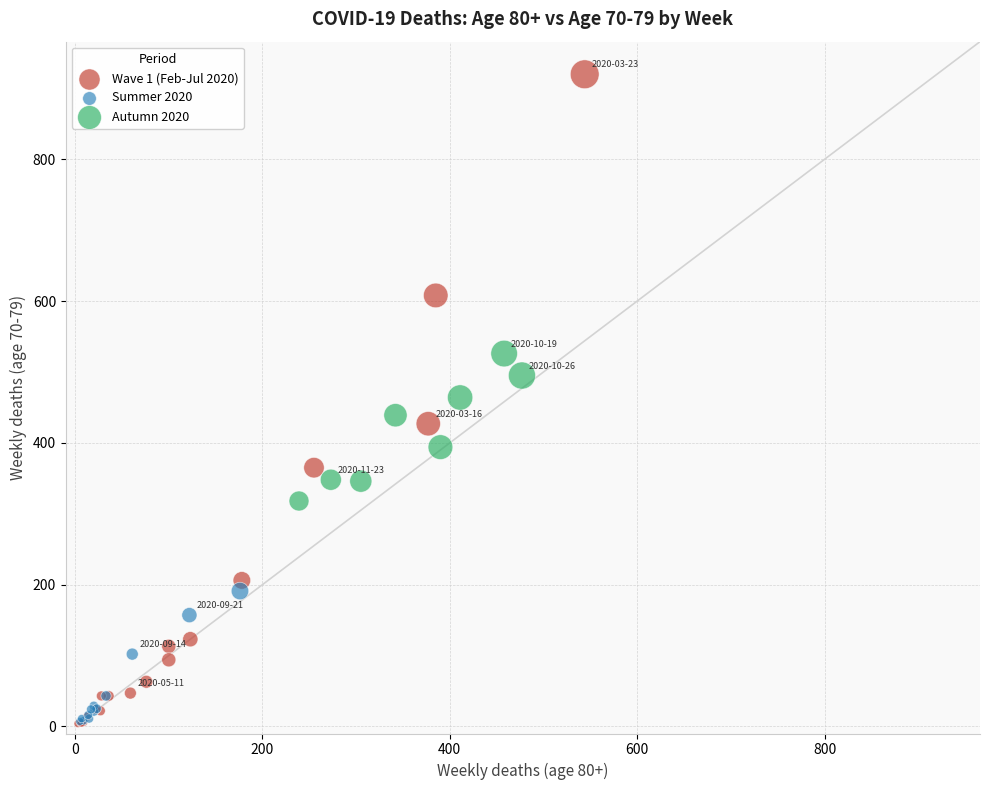

Which series contains the highest Y value?

Wave 1 (Feb-Jul 2020)